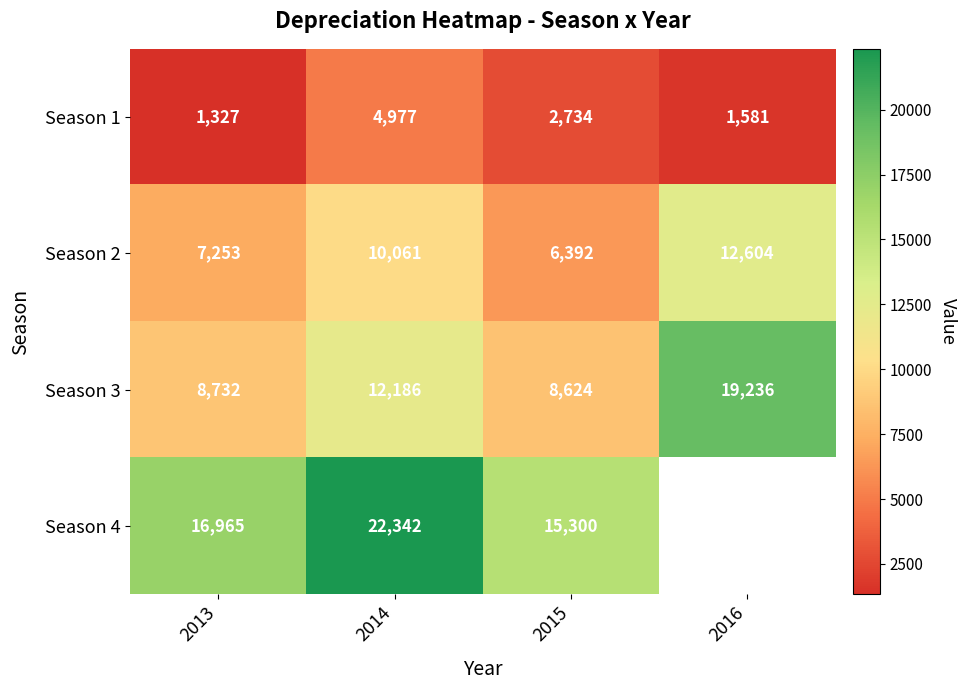

Which has a higher value, 2016 or 2015?

2015